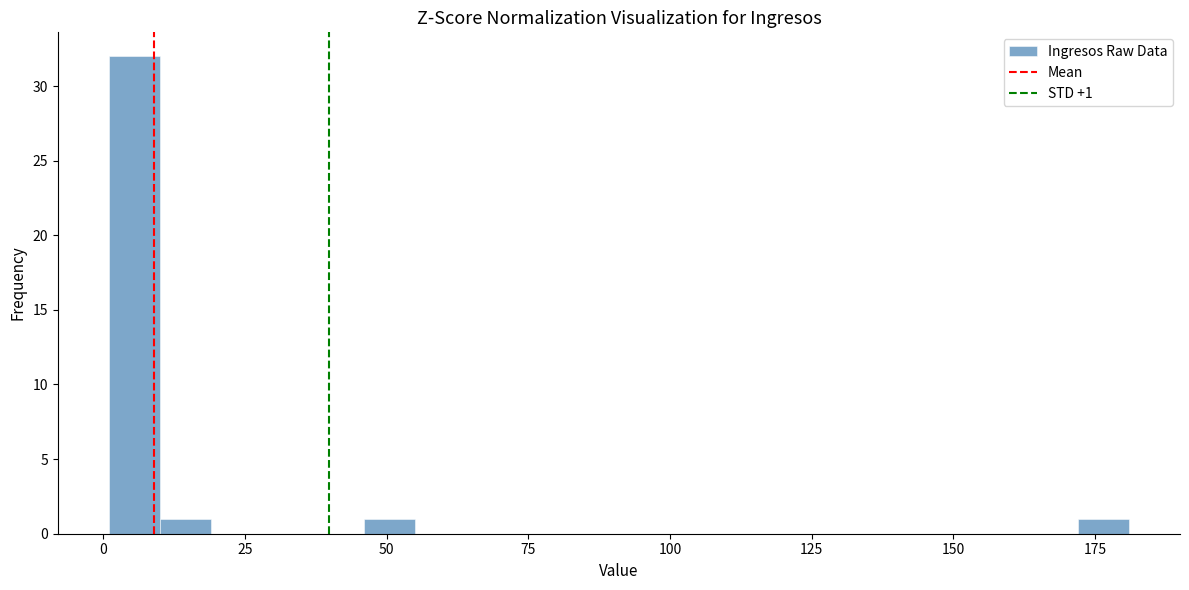

Read against the x-axis, roughly where is the centre of the tallest bar?

5